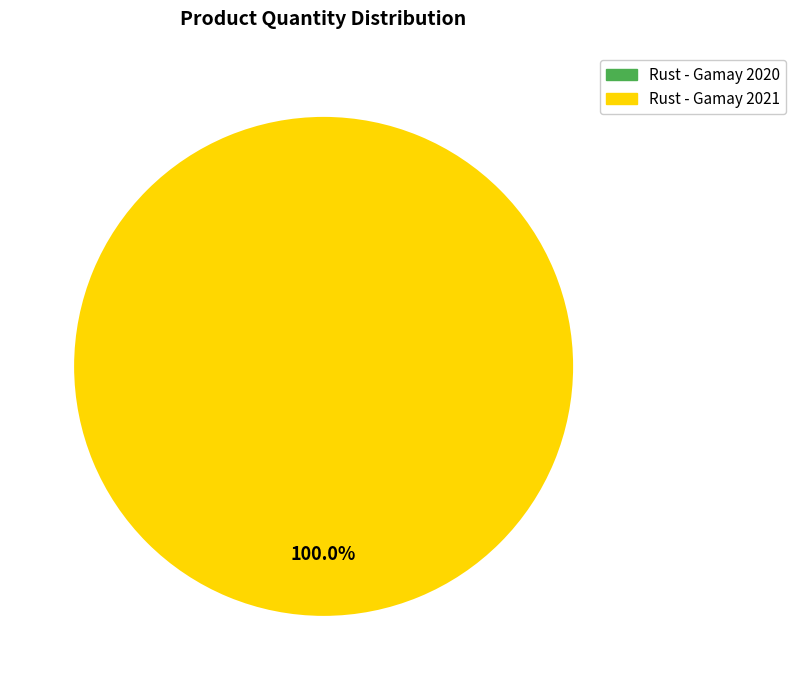

Is there a majority slice in this chart?

Yes